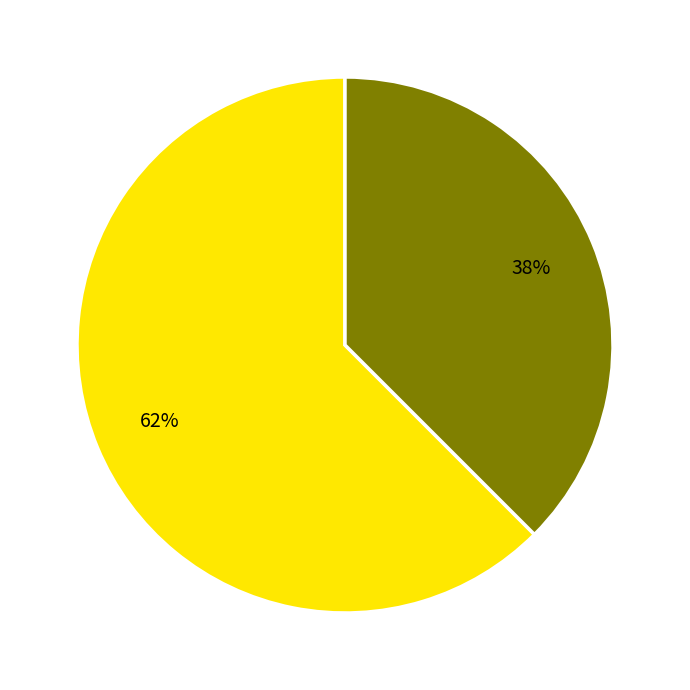

Is there a majority slice in this chart?

Yes